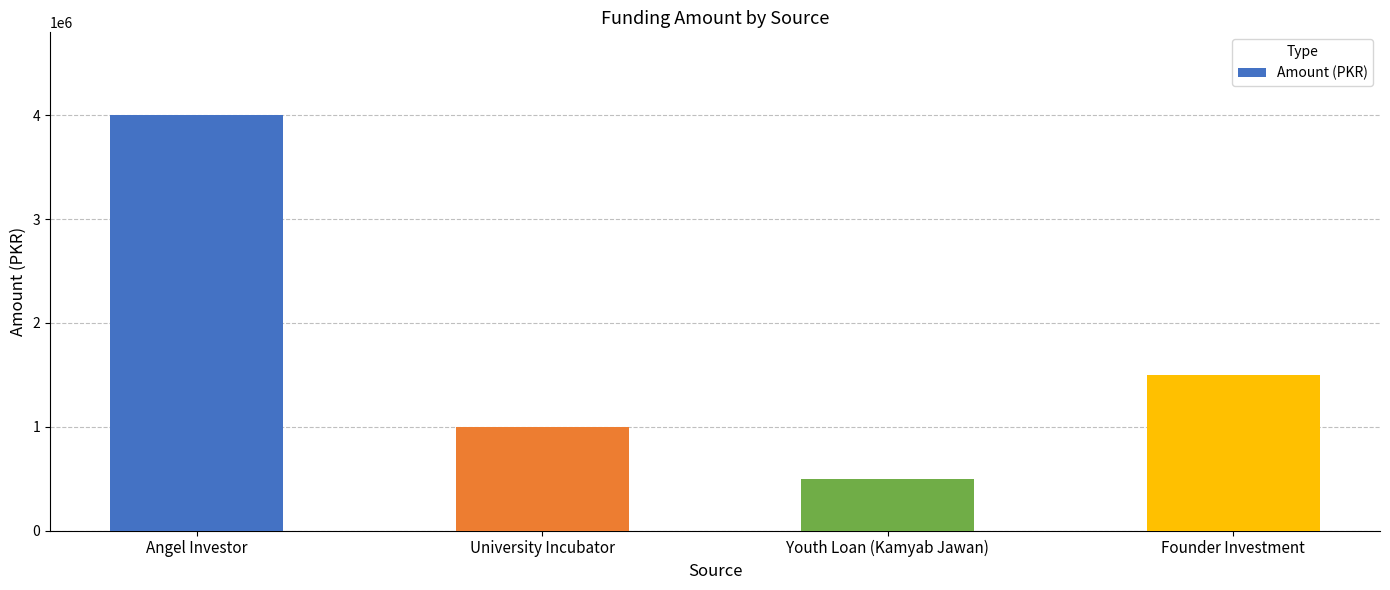

At which category does the chart reach its minimum across all series?

Youth Loan (Kamyab Jawan)